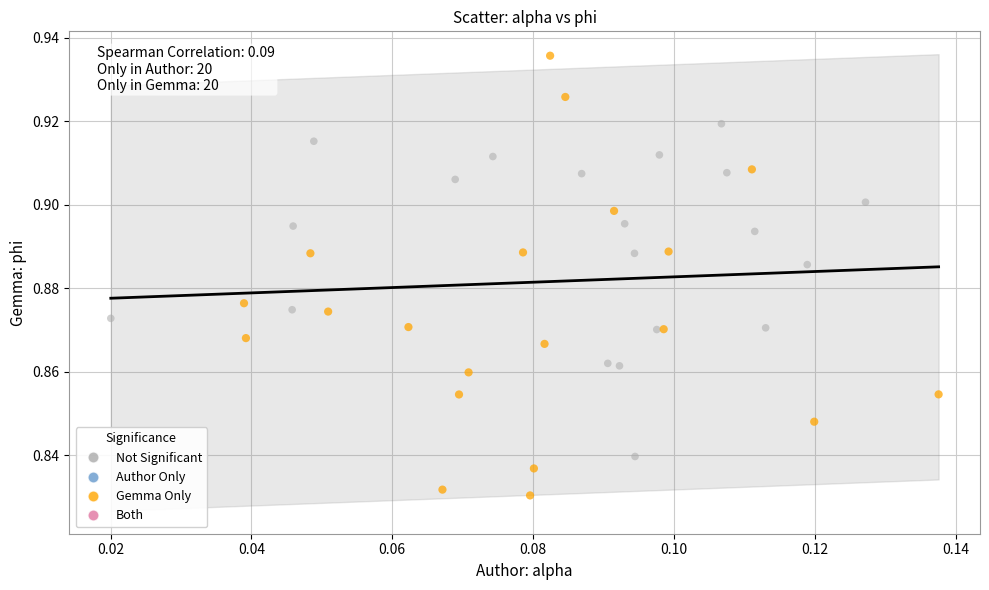

Which series reaches the maximum Y coordinate?

Gemma Only